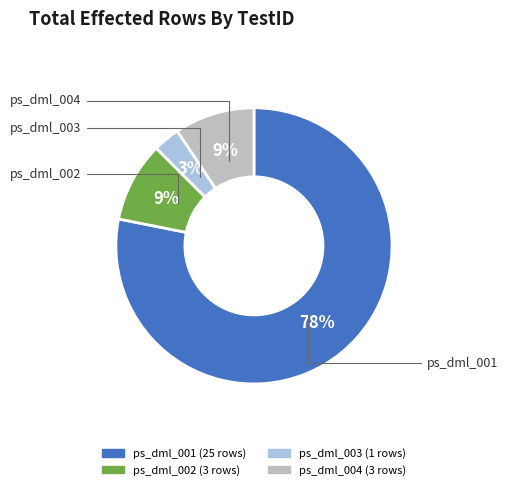

Approximately how many times larger is the value at ps_dml_002 compared to ps_dml_004?

1.0